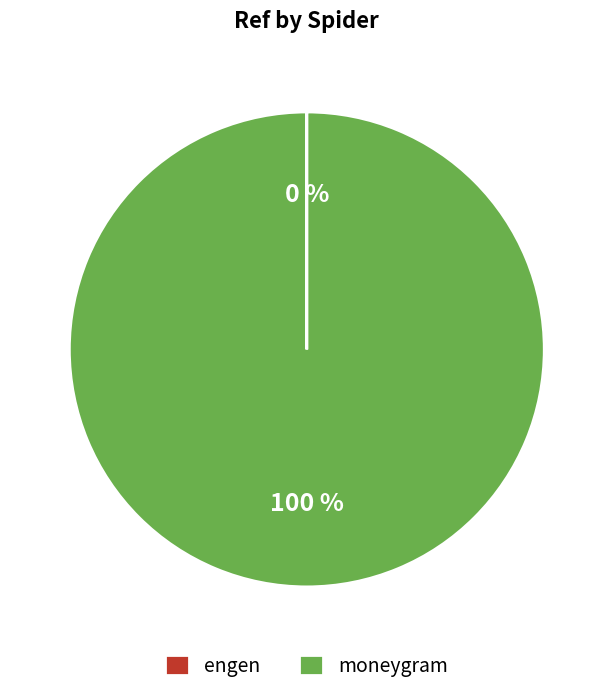

Is it true that moneygram is 85% of the pie?

False